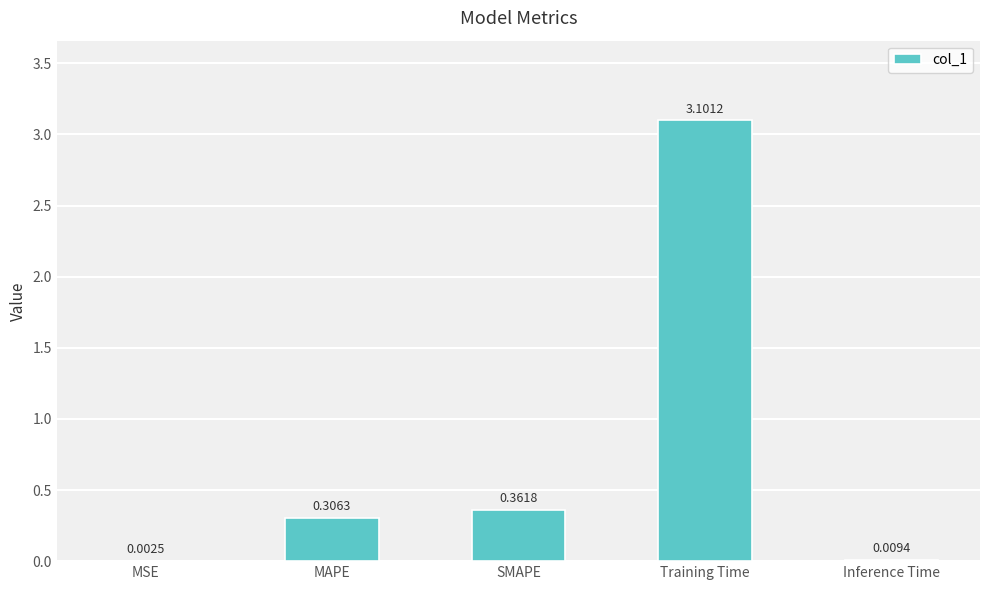

Which category has the highest value across all series?

Training Time